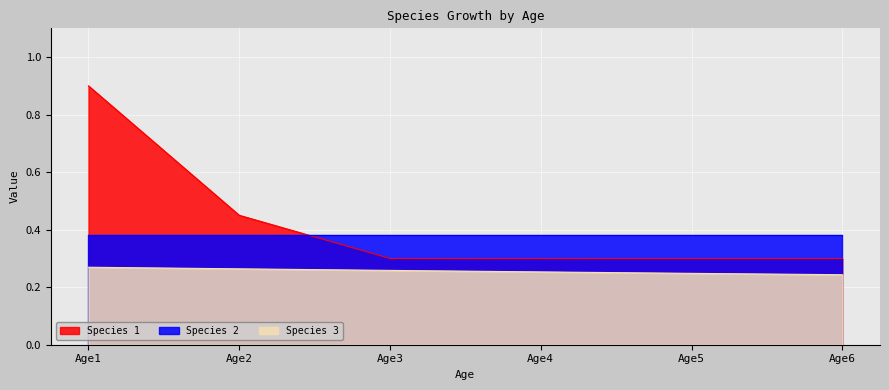

True or false: Species 3 and Species 1 cross at least once.

False